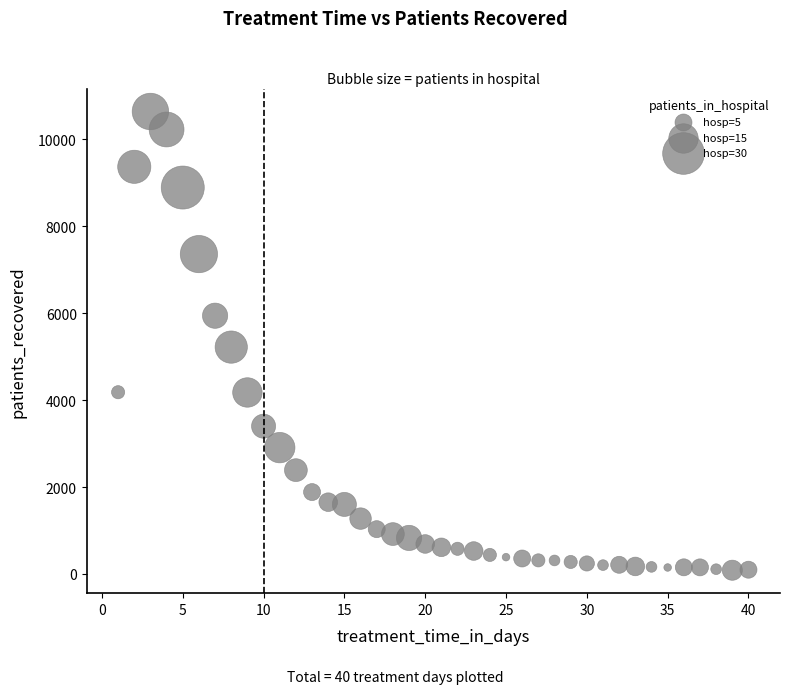

What Y value in the scatter plot is closest to 5362?

5219